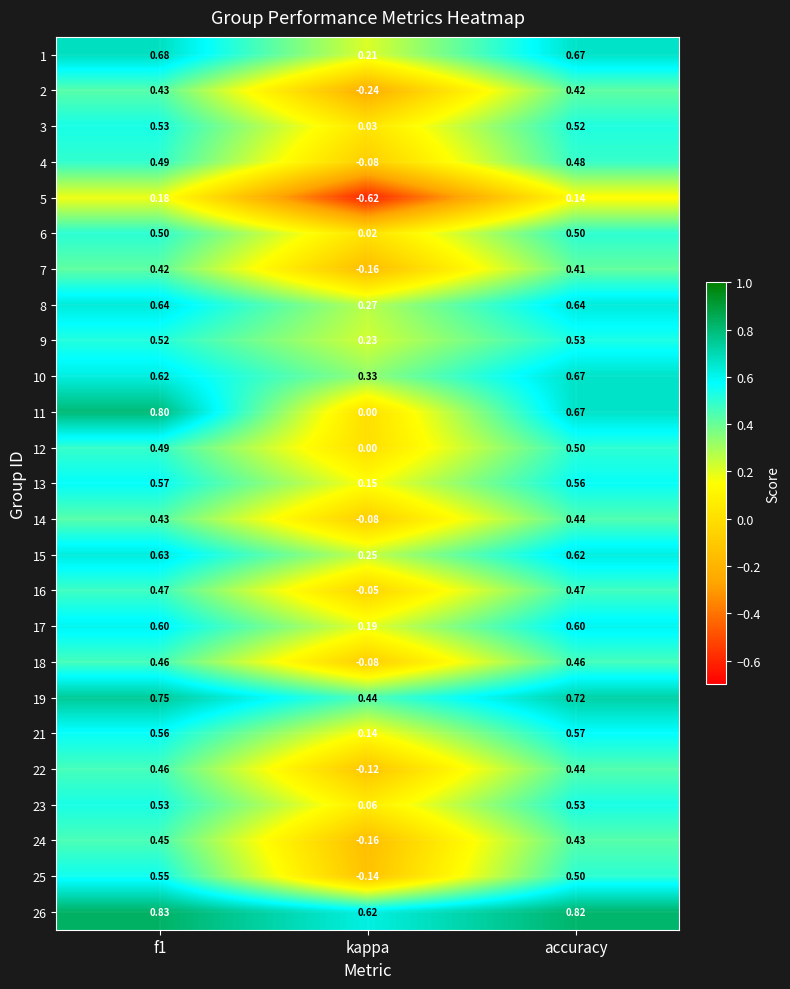

Is the value of 9 at kappa greater than the value of 7 at f1?

No